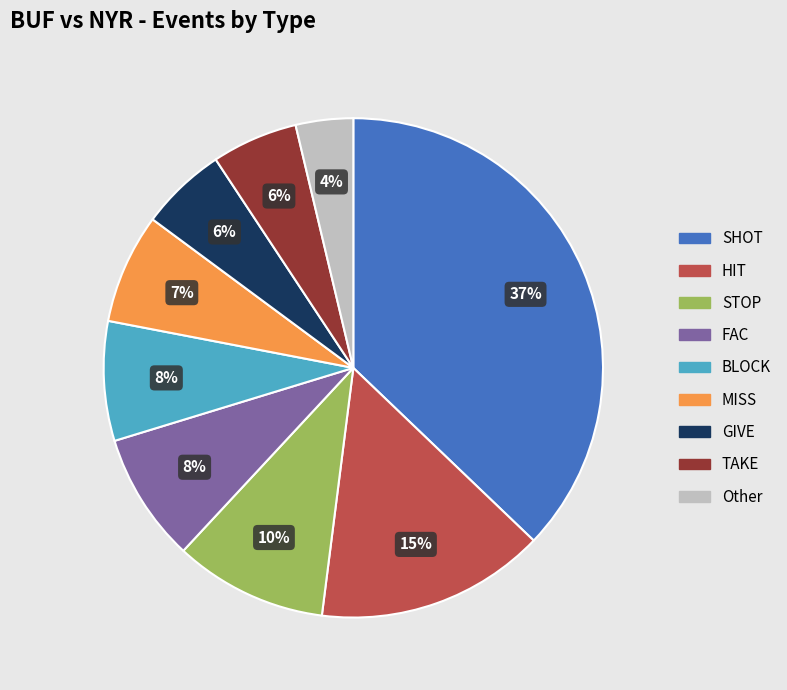

To the nearest percent, what is the difference between the largest and smallest slice percentages?

33%